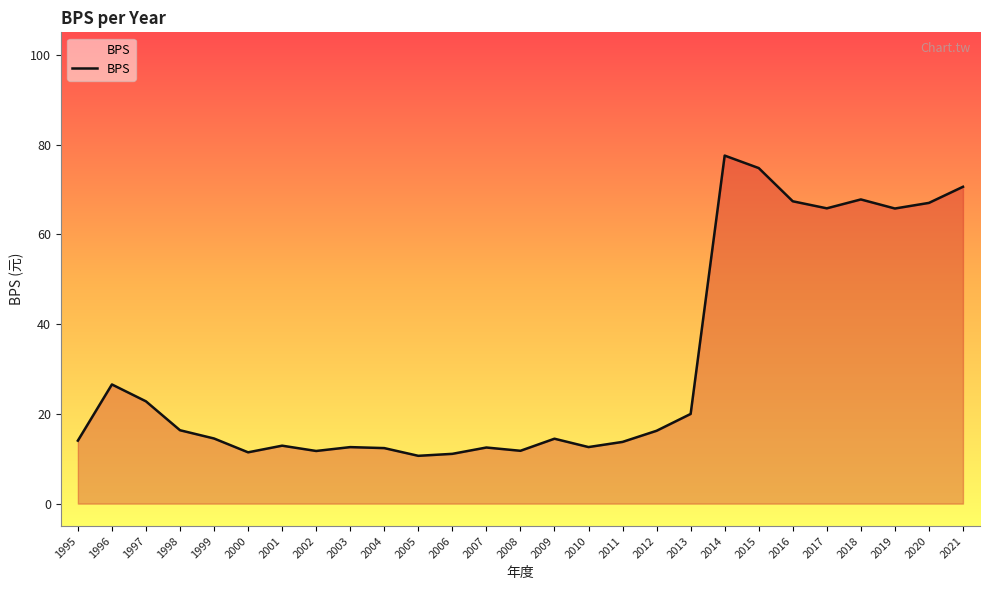

At which category does the chart reach its peak across all series?

2014